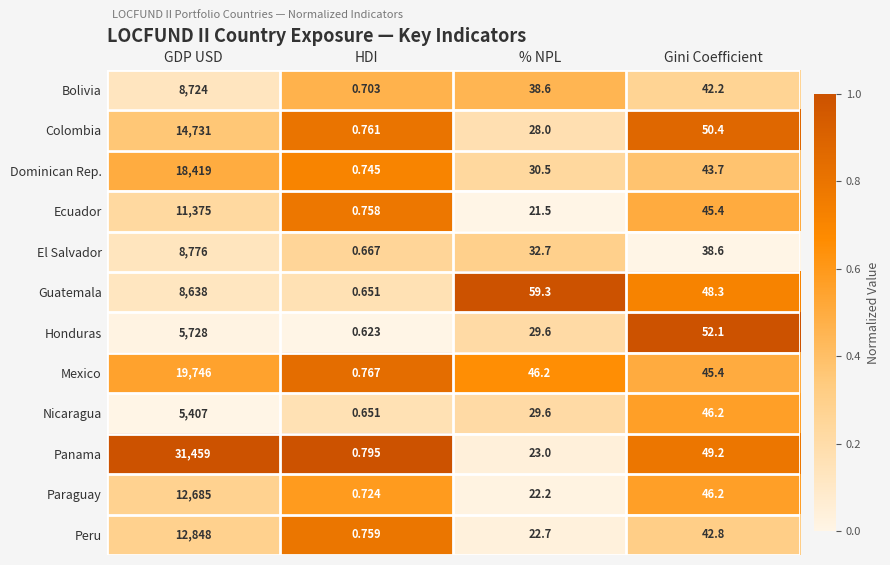

Rank the categories by Guatemala value from highest to lowest.

GDP USD, % NPL, Gini Coefficient, HDI